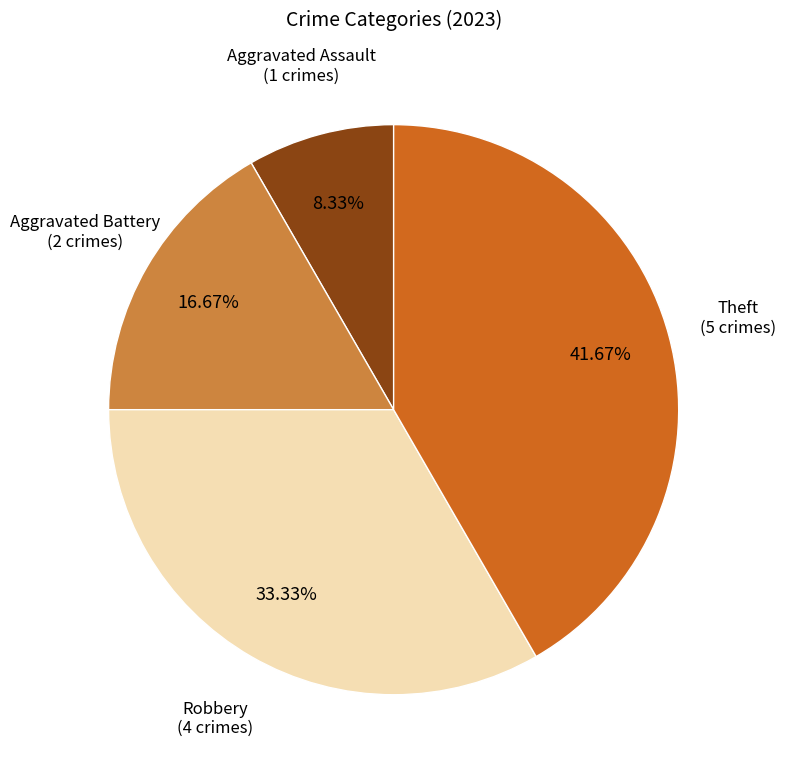

Which slice is the largest?

Theft